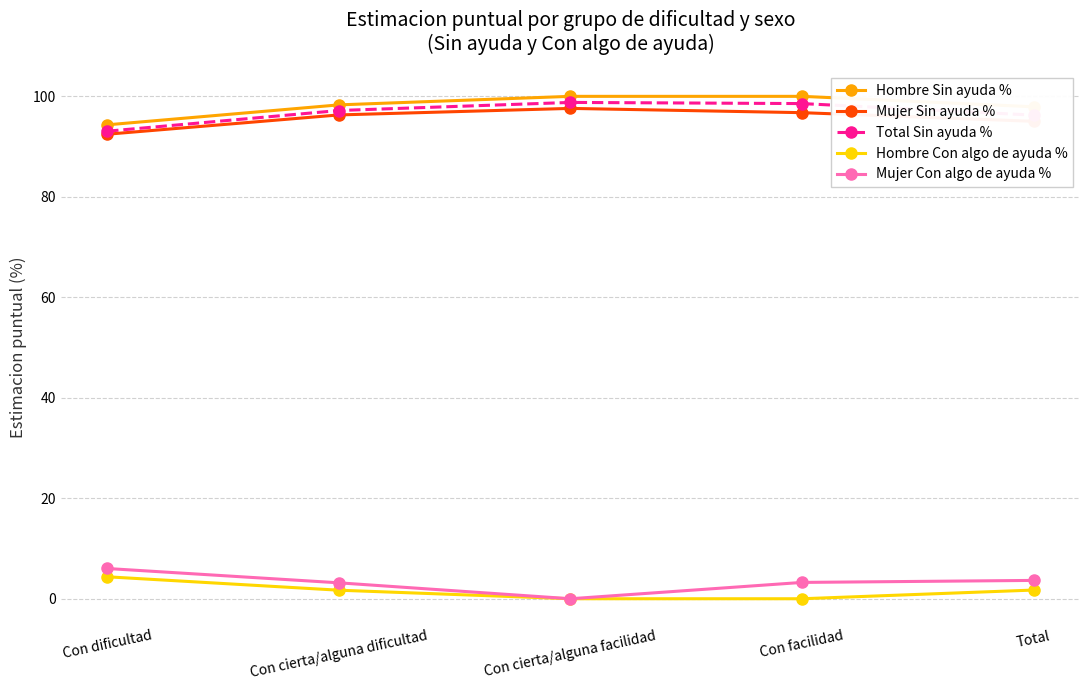

Is it true that Total Sin ayuda % equals 158.2 at Con cierta/alguna facilidad?

False